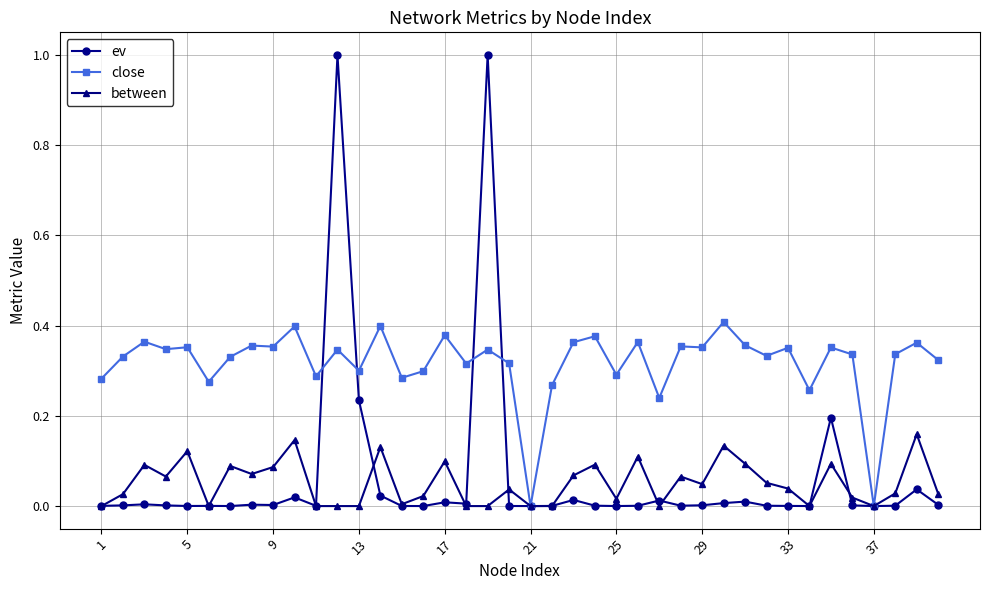

Which series has the widest spread of values?

ev